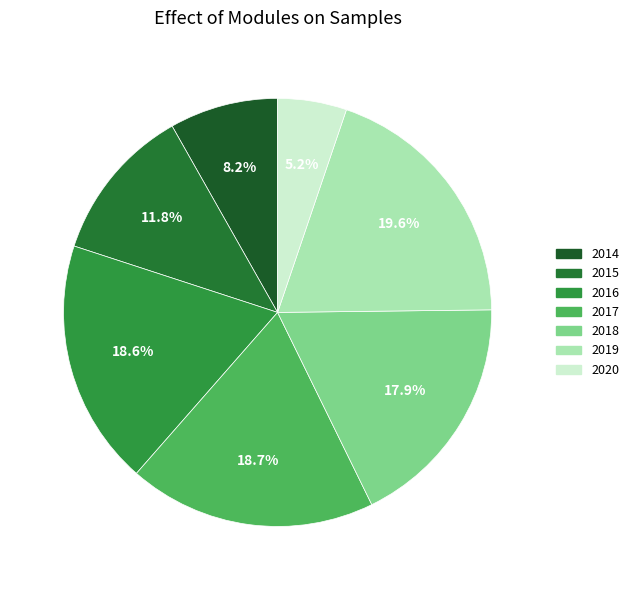

Rank the categories by value from lowest to highest.

2020, 2014, 2015, 2018, 2016, 2017, 2019